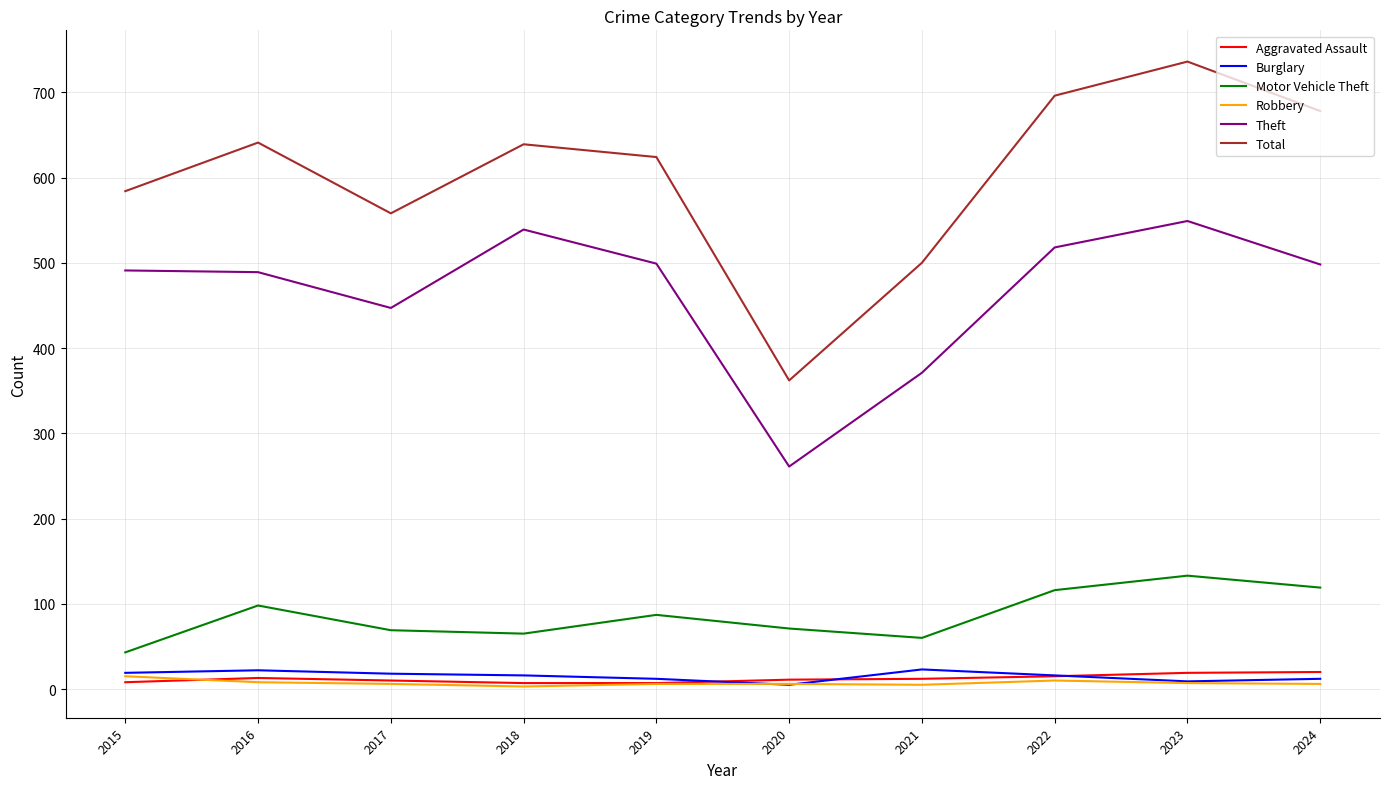

Which series has the largest range (max minus min)?

Total